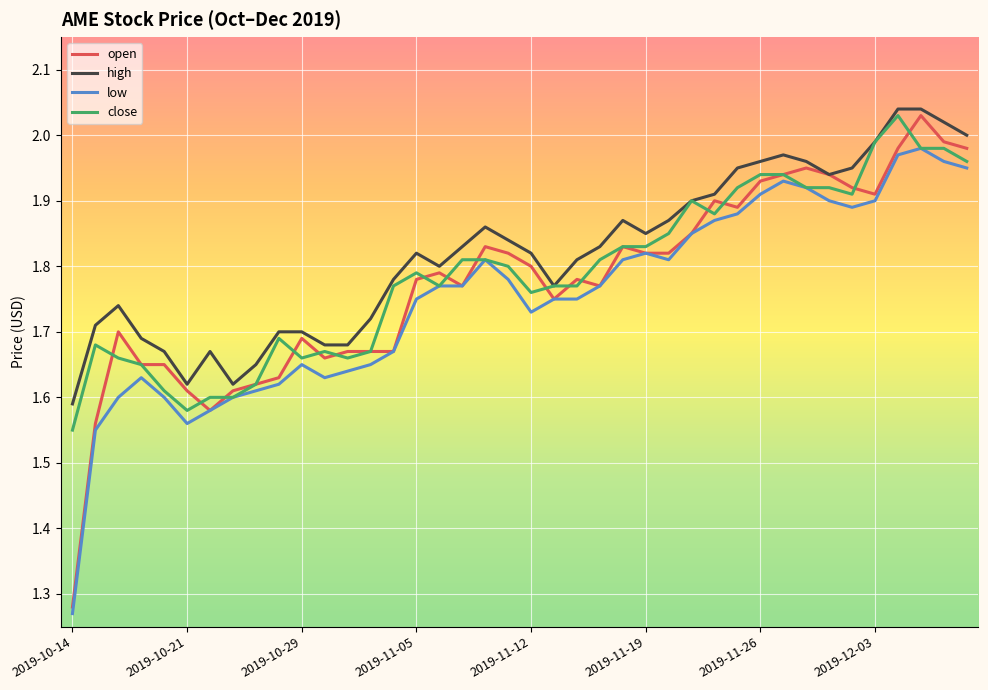

True or false: low and high intersect in this chart.

False